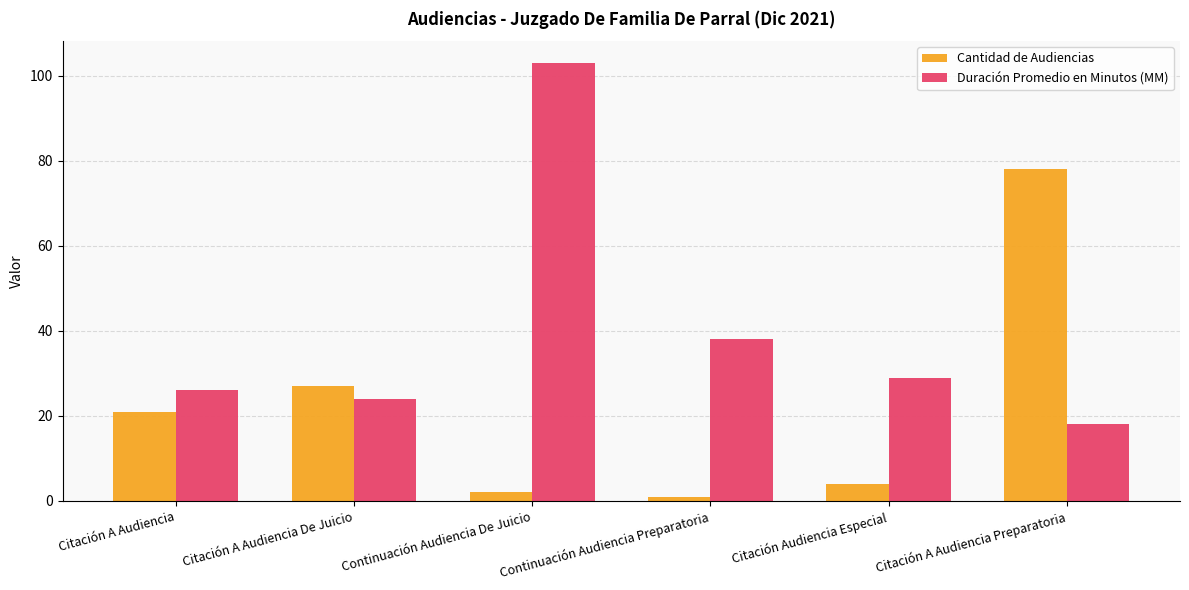

What is the value of the Duración Promedio en Minutos (MM) bar at the 1st from the left?

26